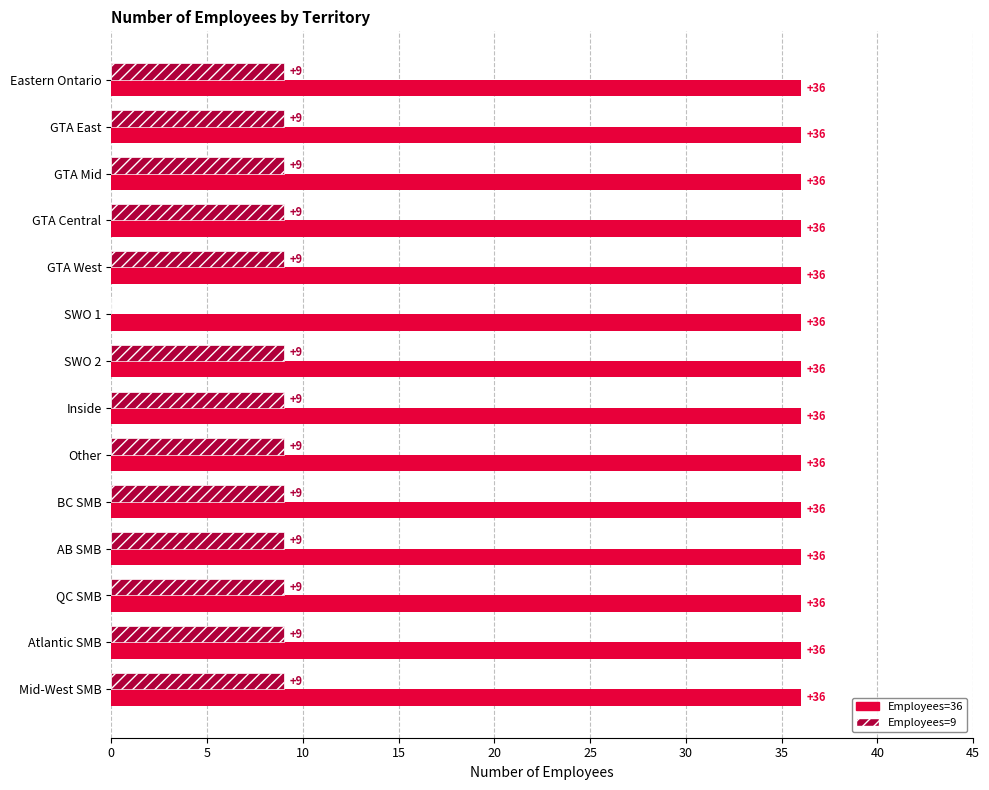

What is the sum of all Employees=9 values?

117